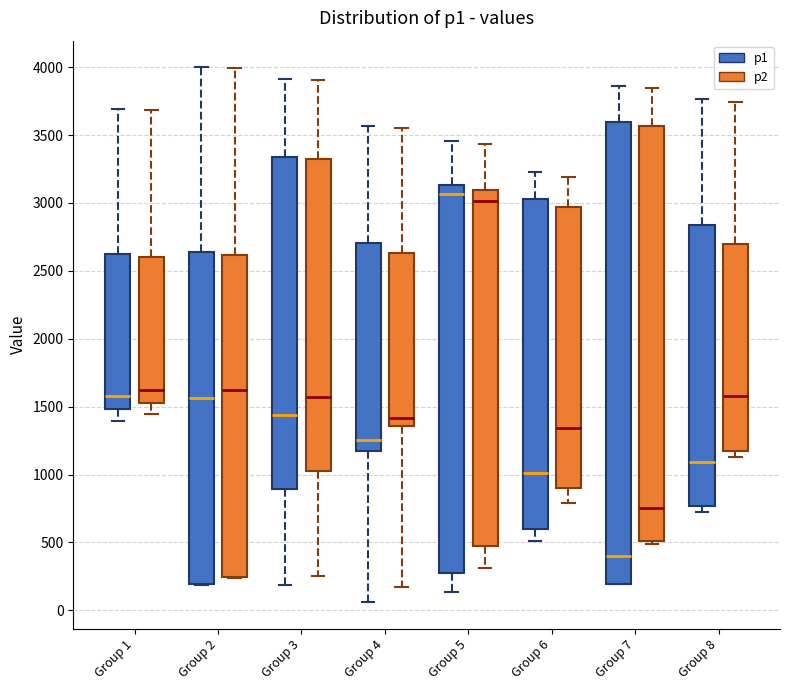

Where is the lower edge of the box for Group 4 (p2) on the y-axis? The values are not printed on the chart, so give them approximately, as read against the axis.

1350